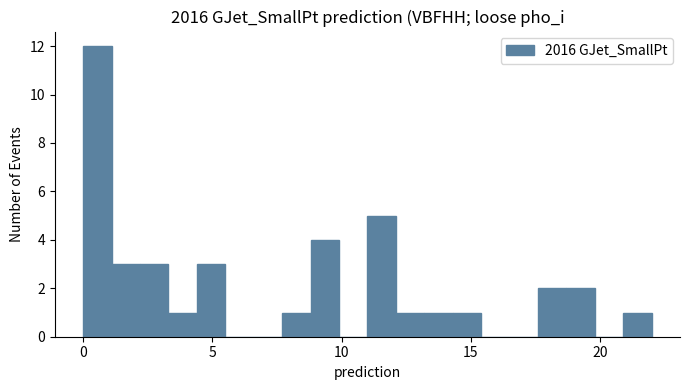

Read against the x-axis, roughly where is the centre of the tallest bar?

0.5